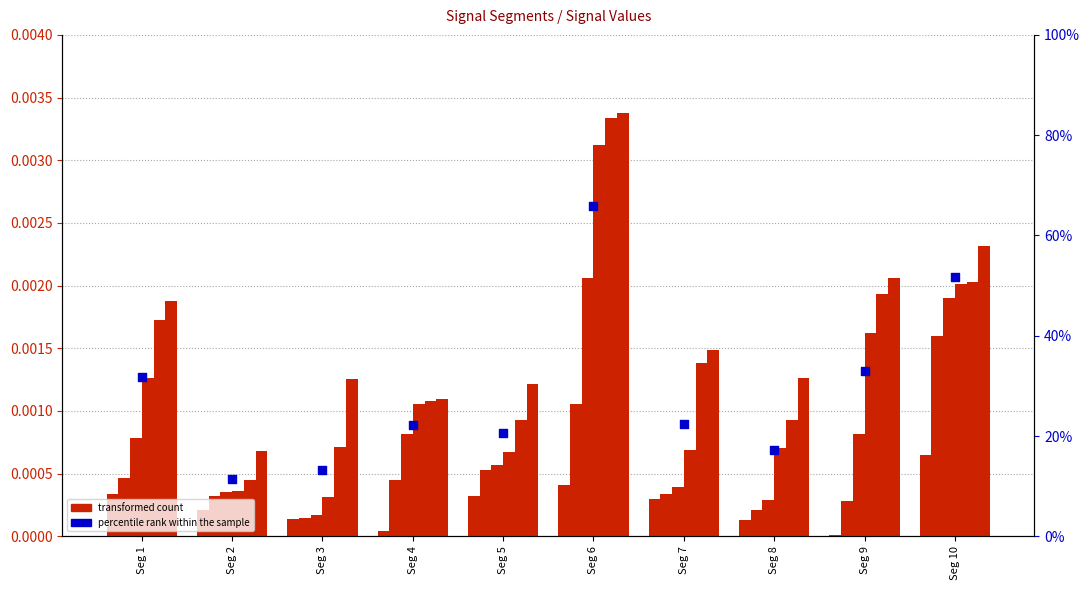

At how many categories does at least one series exceed 0?

10